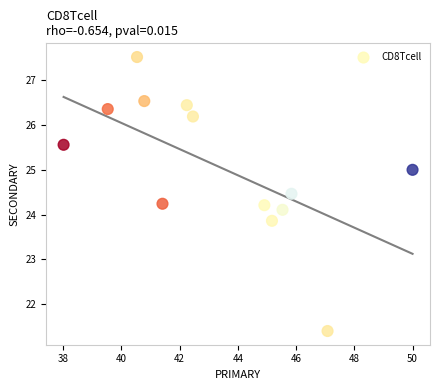

What is the range of X values (max minus min)?

12.0